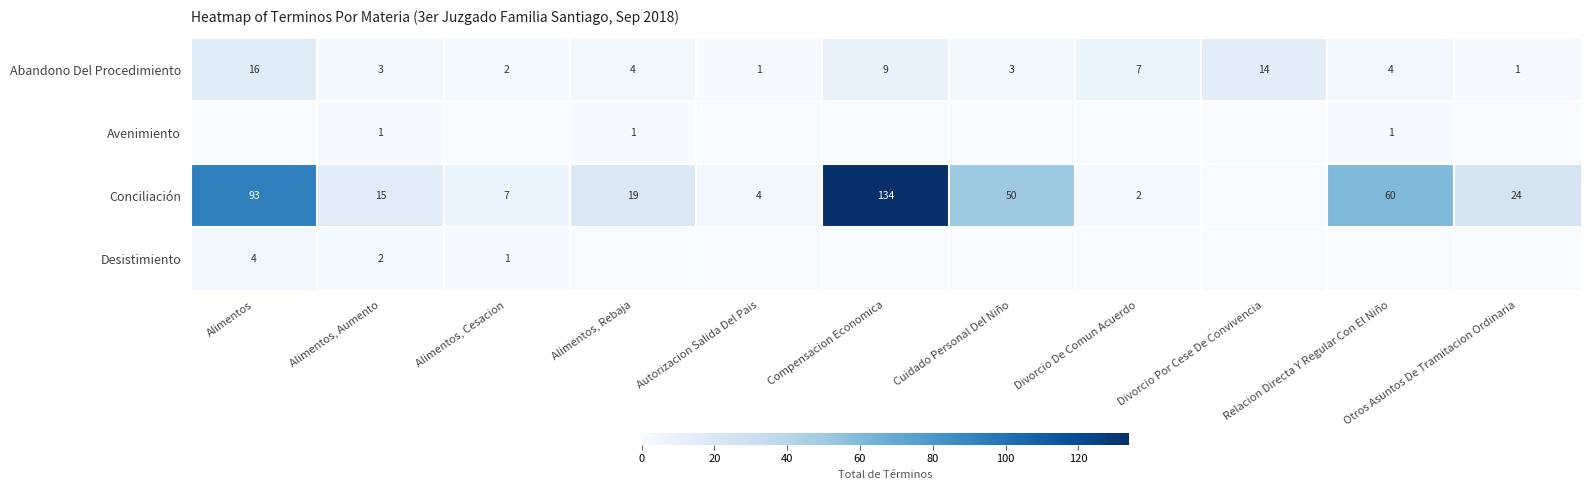

True or false: Avenimiento has a value of 1 at Alimentos, Aumento.

True